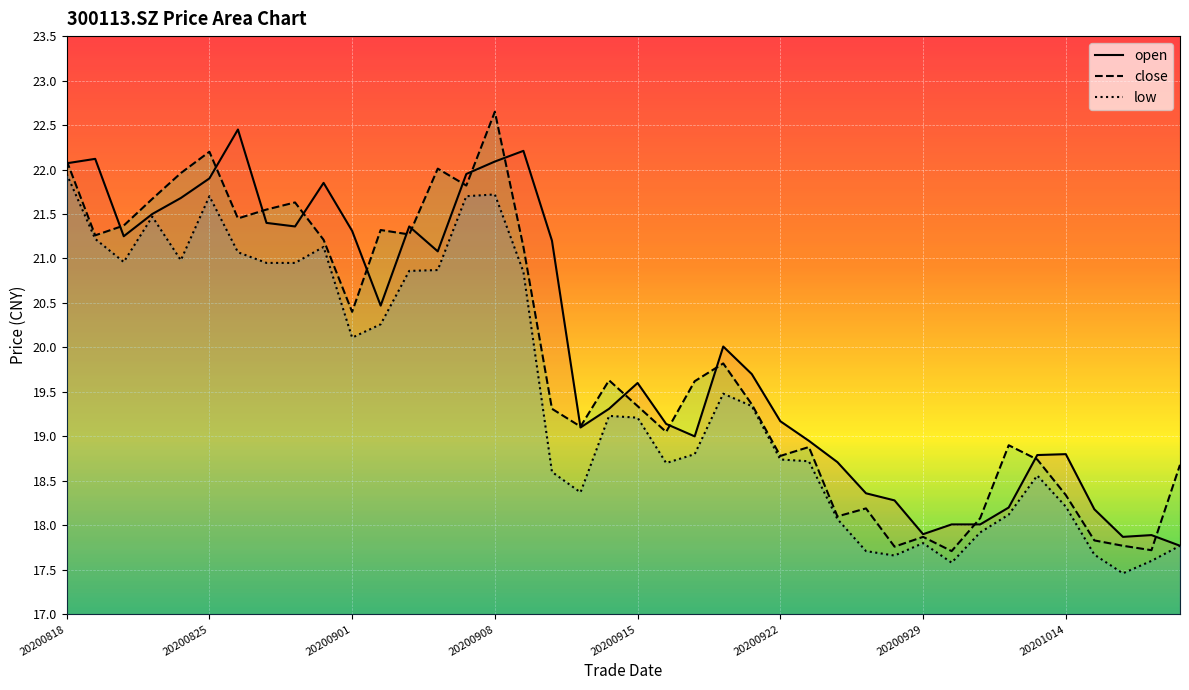

At which label does low first exceed 19?

20200818